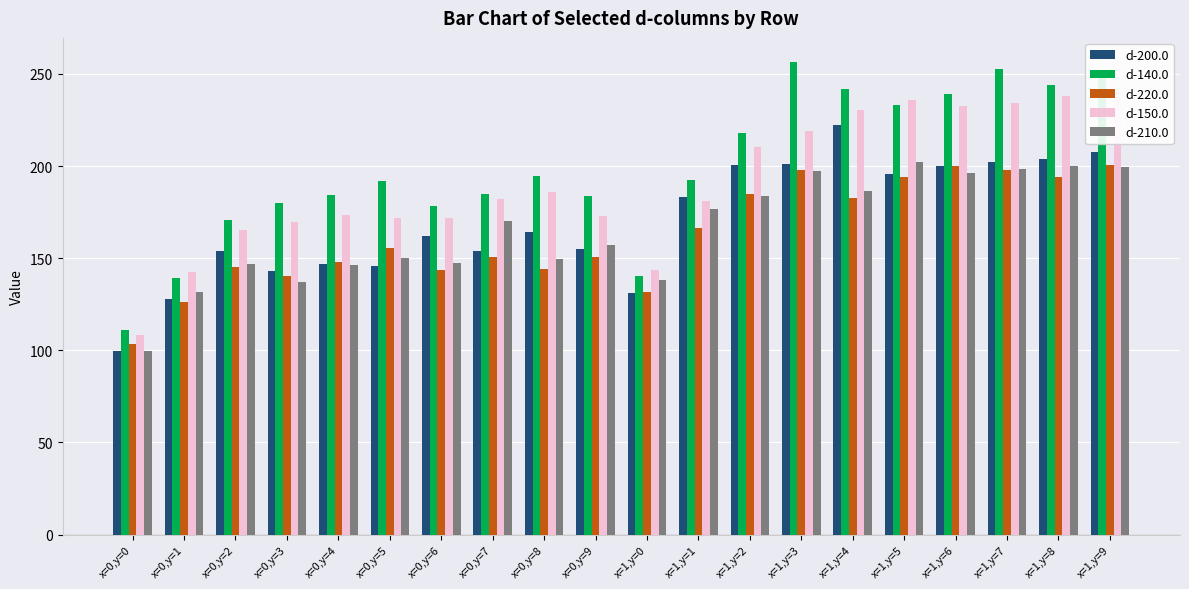

How many series are shown in this chart?

5